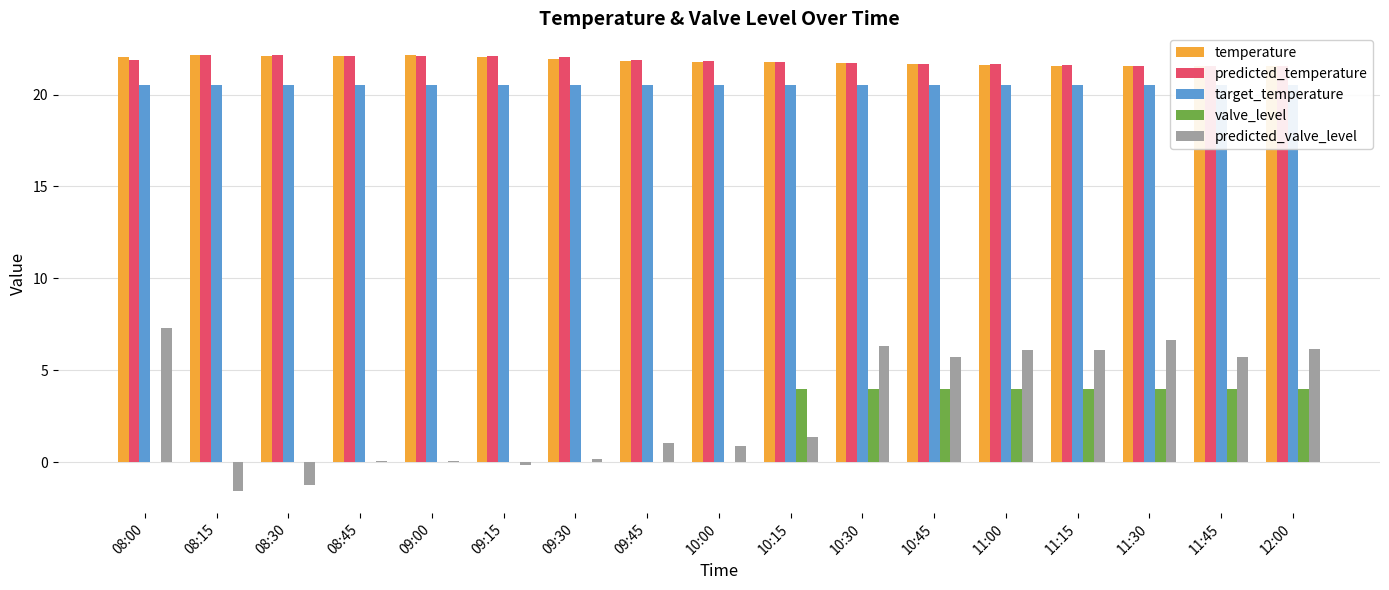

Reading left to right, what are all the values shown in this chart?

temperature: 08:00=22.1	08:15=22.1	08:30=22.1	08:45=22.1	09:00=22.1	09:15=22.1	09:30=21.9	09:45=21.9	10:00=21.8	10:15=21.8	10:30=21.7	10:45=21.6	11:00=21.6	11:15=21.6	11:30=21.6	11:45=21.6	12:00=21.5
predicted_temperature: 08:00=21.9	08:15=22.1	08:30=22.1	08:45=22.1	09:00=22.1	09:15=22.1	09:30=22.0	09:45=21.9	10:00=21.8	10:15=21.8	10:30=21.7	10:45=21.7	11:00=21.7	11:15=21.6	11:30=21.6	11:45=21.6	12:00=21.6
target_temperature: 08:00=20.5	08:15=20.5	08:30=20.5	08:45=20.5	09:00=20.5	09:15=20.5	09:30=20.5	09:45=20.5	10:00=20.5	10:15=20.5	10:30=20.5	10:45=20.5	11:00=20.5	11:15=20.5	11:30=20.5	11:45=20.5	12:00=20.5
valve_level: 08:00=0.0	08:15=0.0	08:30=0.0	08:45=0.0	09:00=0.0	09:15=0.0	09:30=0.0	09:45=0.0	10:00=0.0	10:15=4.0	10:30=4.0	10:45=4.0	11:00=4.0	11:15=4.0	11:30=4.0	11:45=4.0	12:00=4.0
predicted_valve_level: 08:00=7.3	08:15=-1.6	08:30=-1.2	08:45=0.0	09:00=0.1	09:15=-0.2	09:30=0.2	09:45=1.0	10:00=0.9	10:15=1.4	10:30=6.3	10:45=5.7	11:00=6.1	11:15=6.1	11:30=6.6	11:45=5.7	12:00=6.2